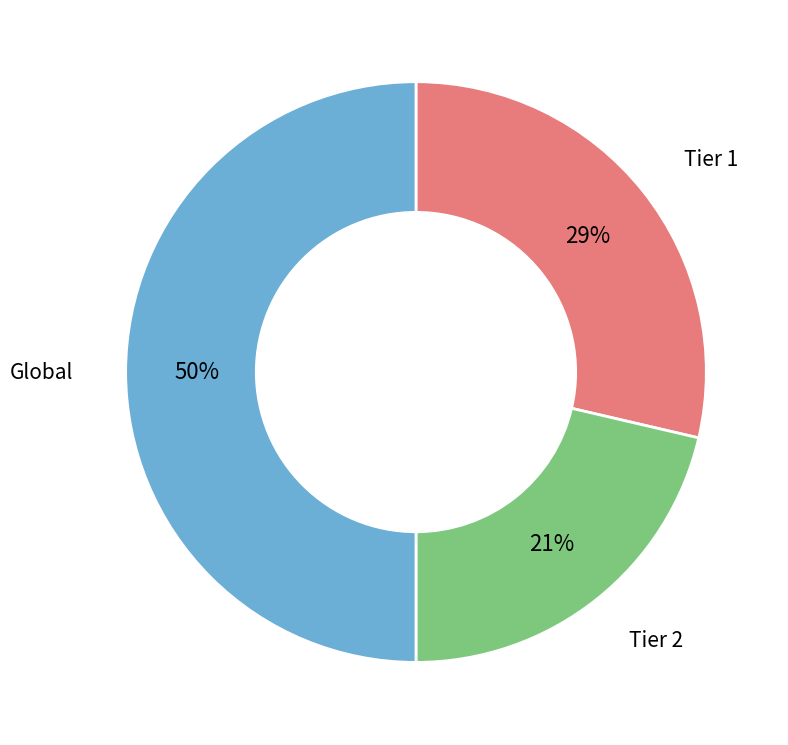

Which has a higher value, Global or Tier 1?

Global